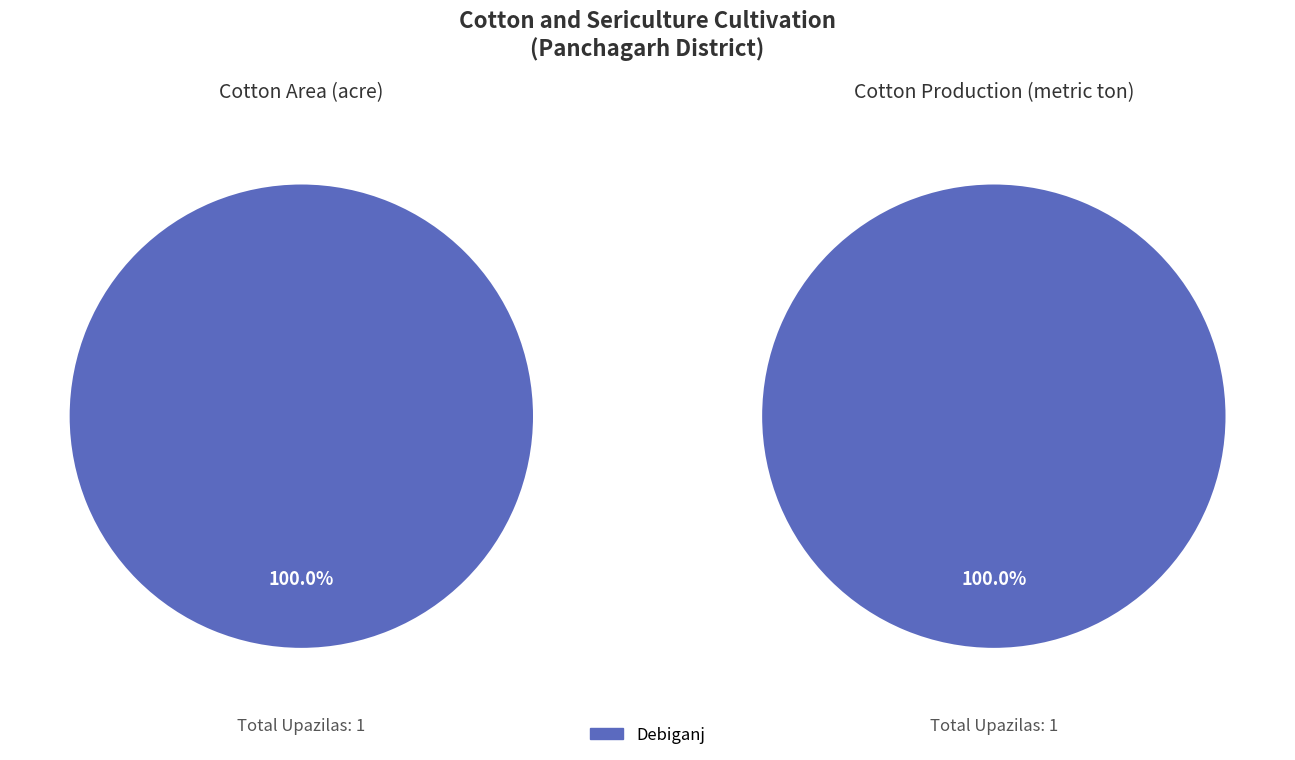

Combined, do Panchagarh Sadar and Tentulia account for over 50%?

No